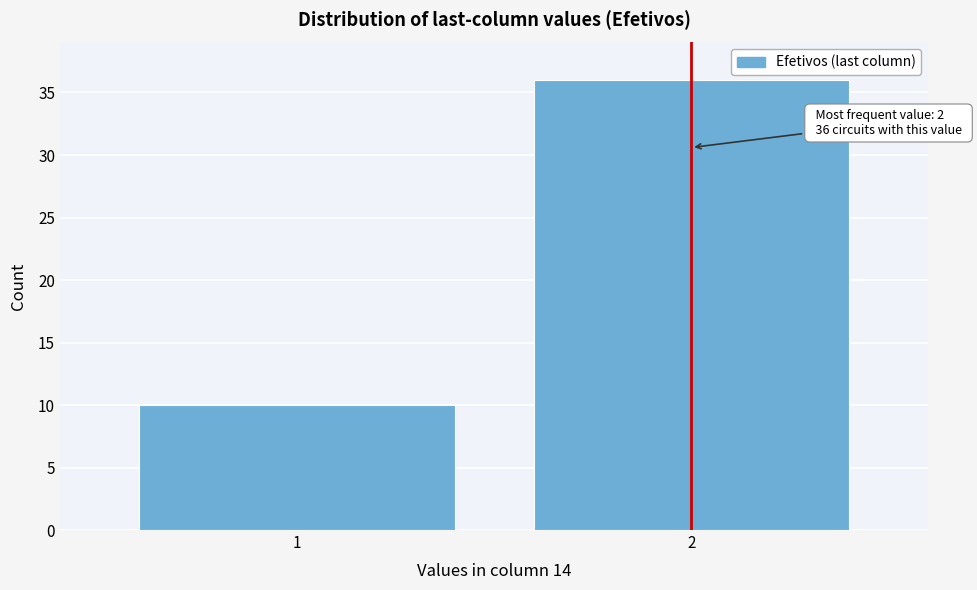

Reading right to left, what are all the values shown in this chart?

2=36	1=10